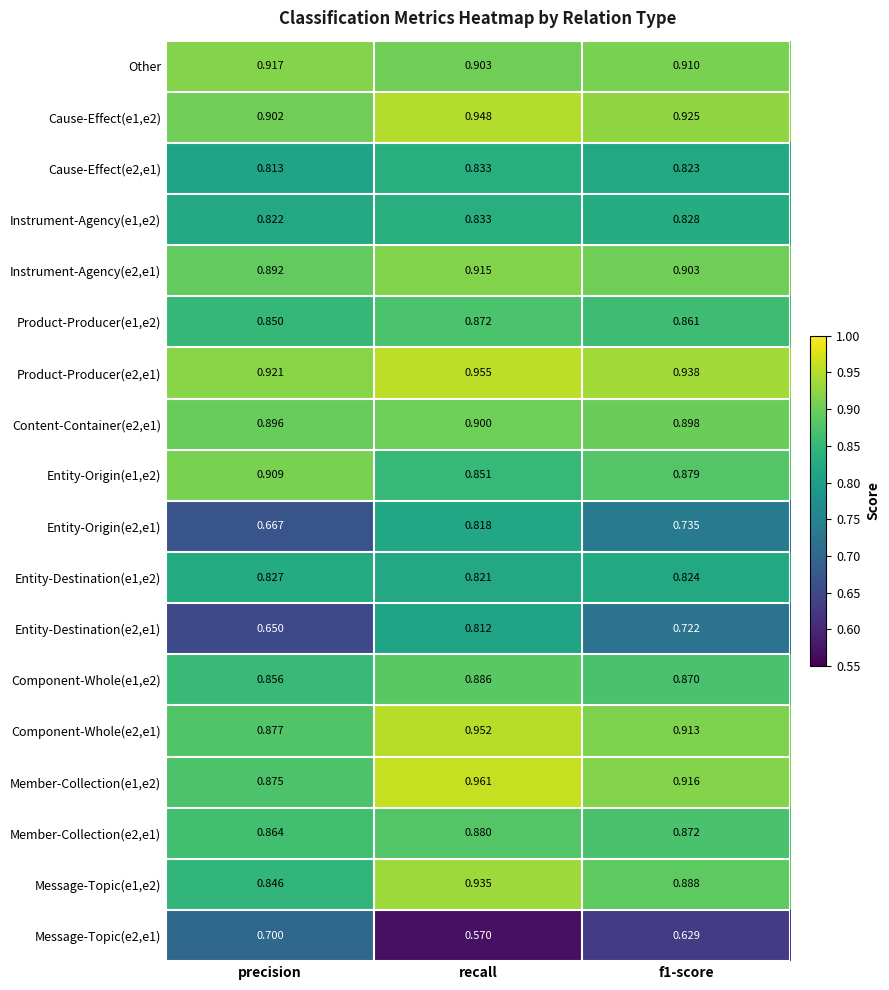

Which series has the widest spread of values?

Entity-Destination(e2,e1)